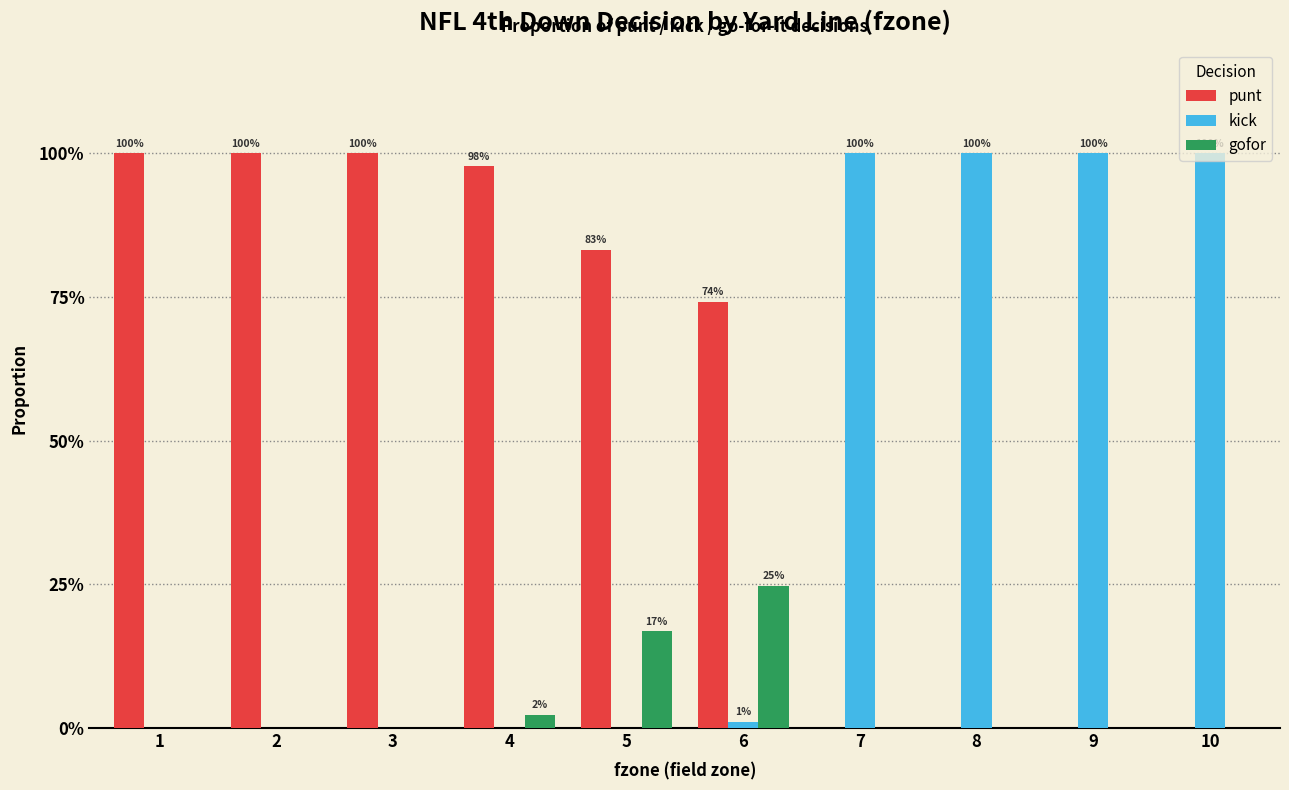

Are the bars grouped side by side (vs. stacked)?

Yes